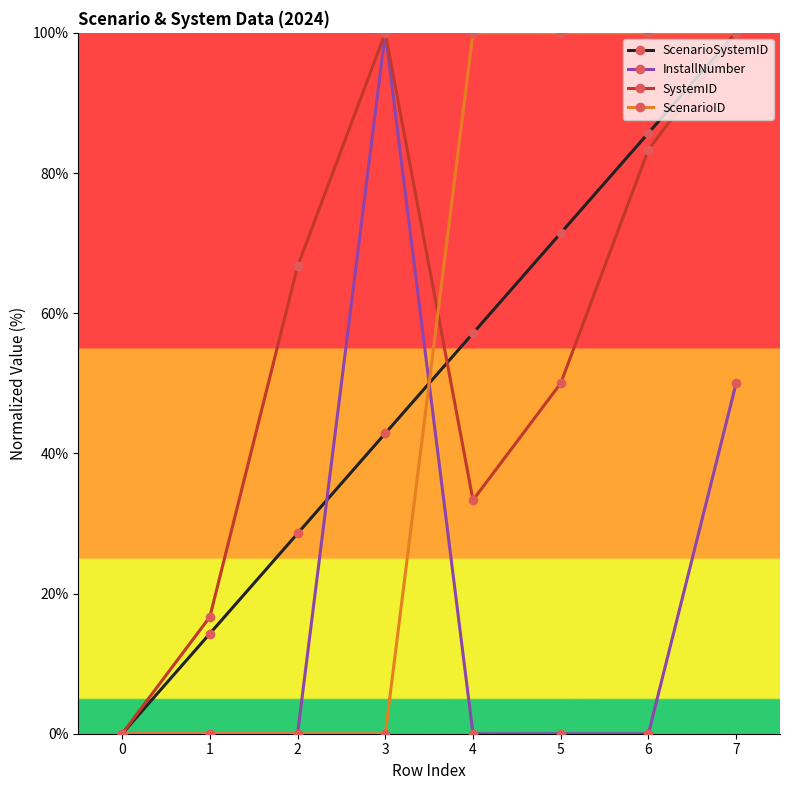

What is the difference between the ScenarioID values at 0 and 6?

100.0